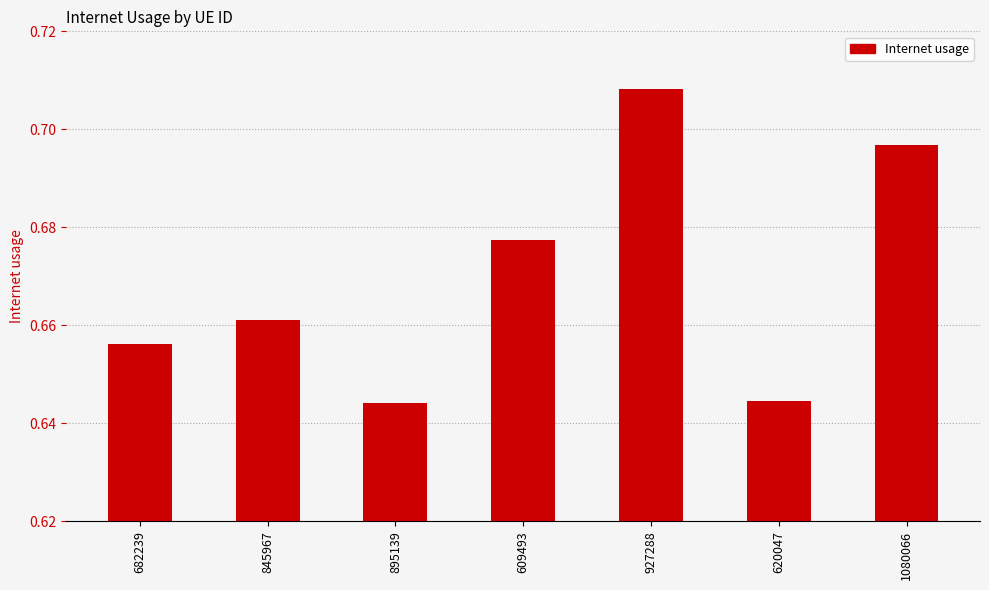

Count the values in the range 0 to 1.

7